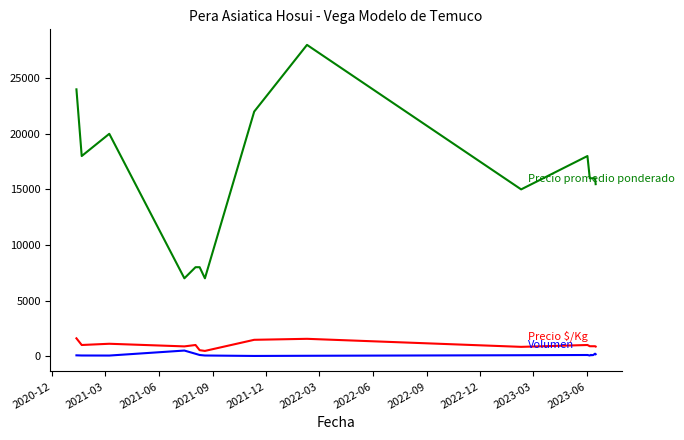

What is the maximum value shown in the chart?

28000